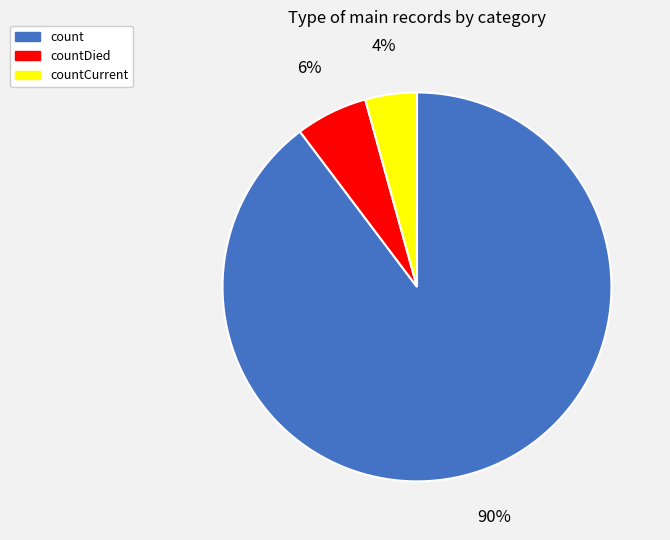

To the nearest percent, what percentage of the pie is countDied?

6%